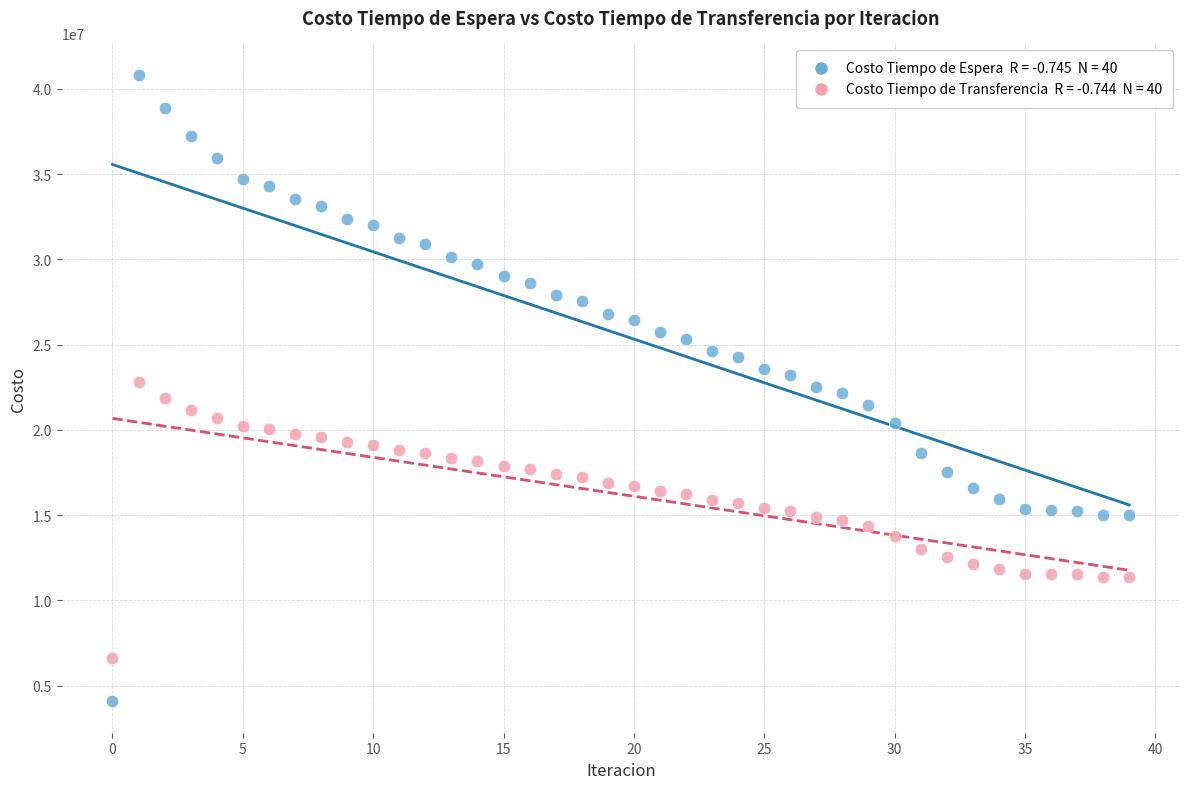

Across all data points, what is the range of Y values (max minus min)?

36738484.0